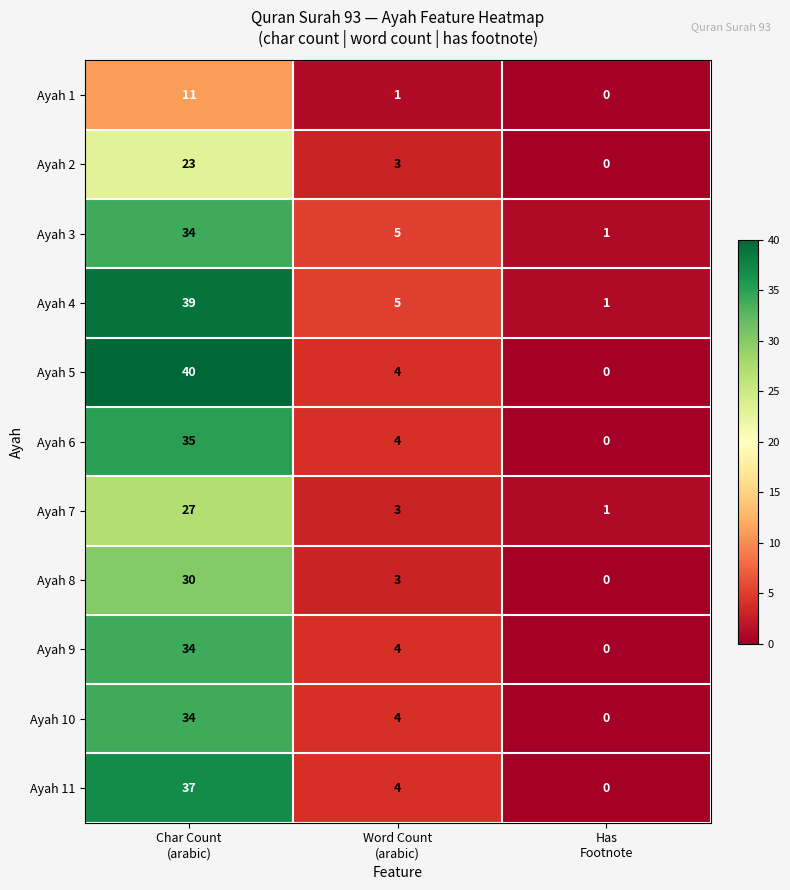

What is the highest value of the Ayah 5 series?

40